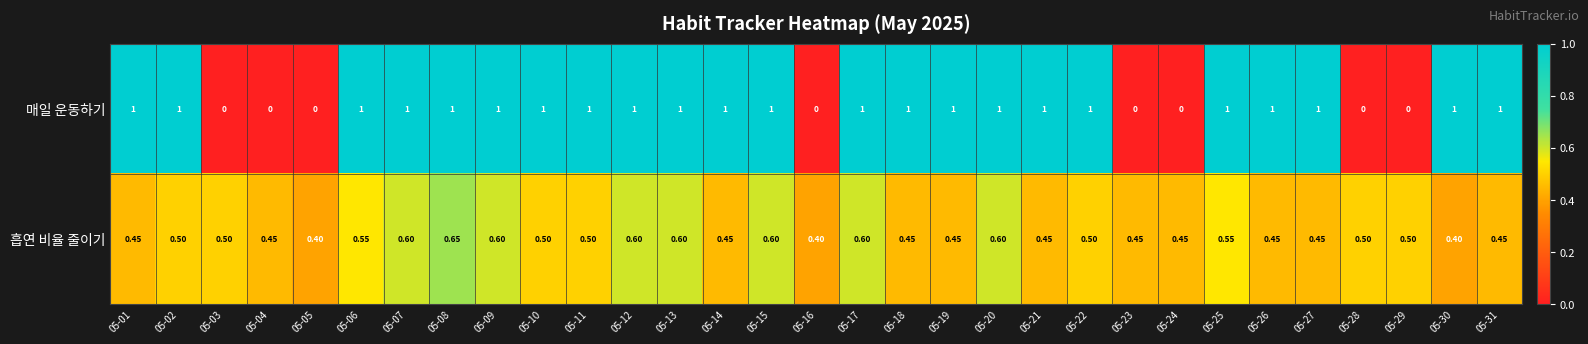

Rank the series by their average value, from highest to lowest.

매일 운동하기, 흡연 비율 줄이기